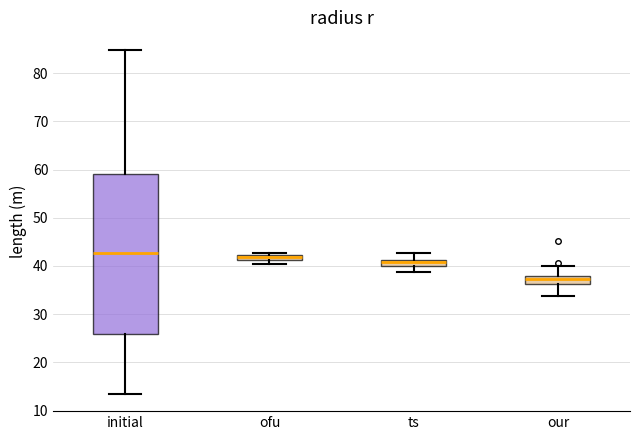

Where is the lower edge of the box for initial on the y-axis? The values are not printed on the chart, so give them approximately, as read against the axis.

26